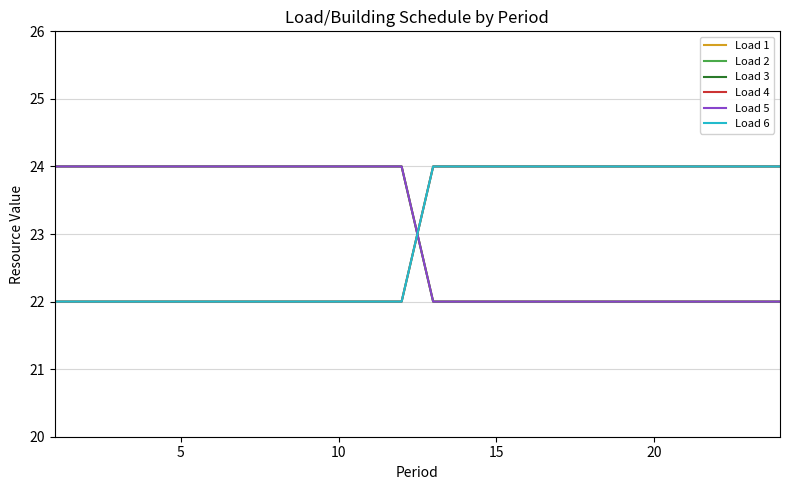

What is the sum of all Load 5 values?

552